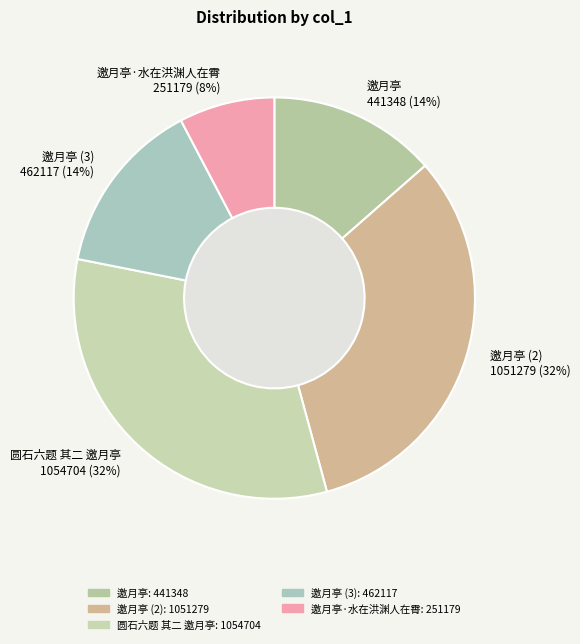

Does any single category account for the majority?

No